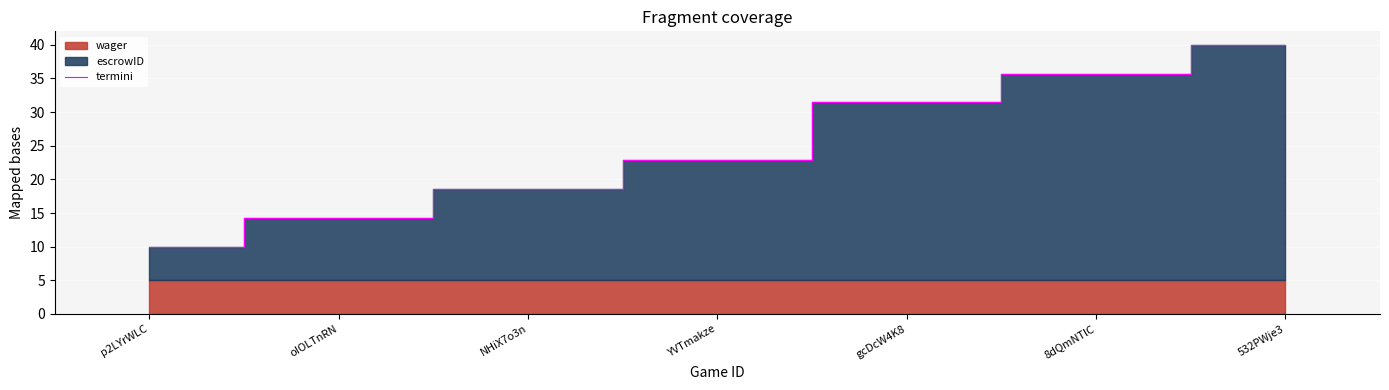

Reading left to right, extract all data points from this chart.

10.0	14.3	18.6	22.9	31.4	35.7	40.0